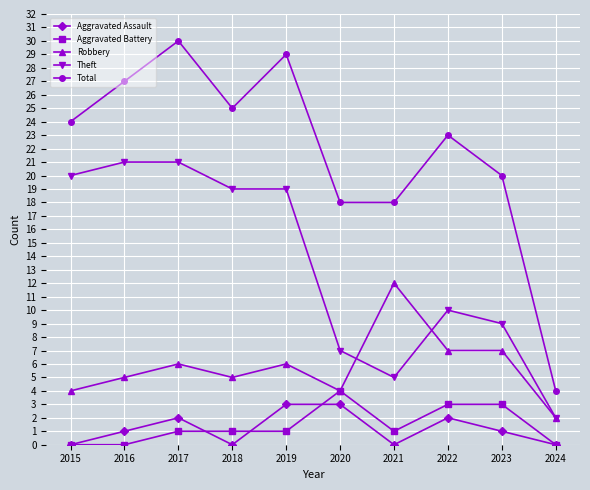

Reading right to left, transcribe all the data shown in this chart.

Aggravated Assault: 0	1	2	0	3	3	0	2	1	0
Aggravated Battery: 0	3	3	1	4	1	1	1	0	0
Robbery: 2	7	7	12	4	6	5	6	5	4
Theft: 2	9	10	5	7	19	19	21	21	20
Total: 4	20	23	18	18	29	25	30	27	24